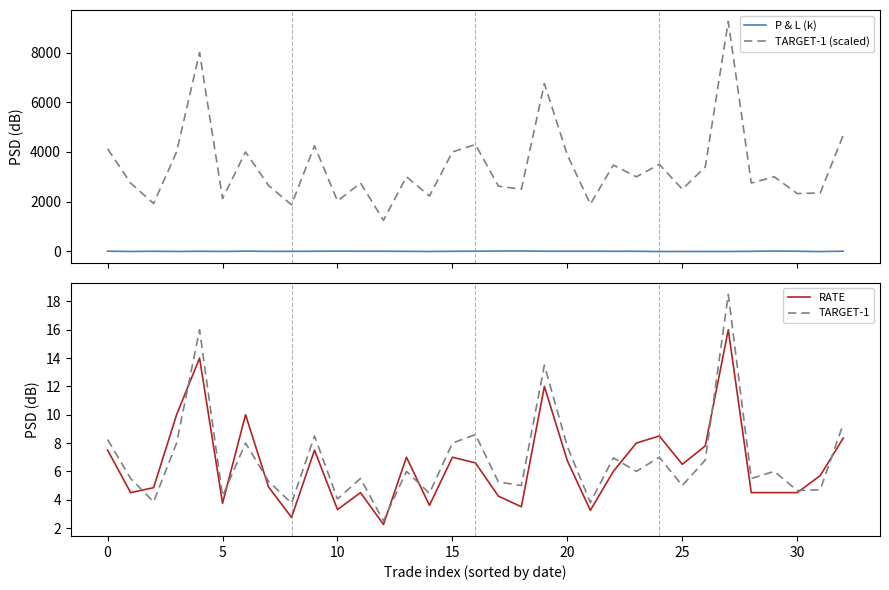

How many negative values does the P & L (k) series have?

9